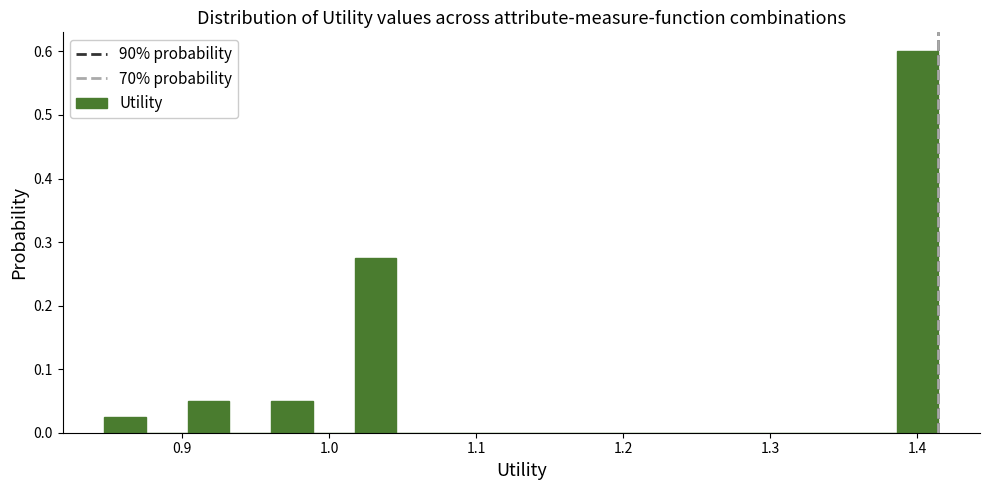

Read against the x-axis, roughly where is the centre of the tallest bar?

1.40